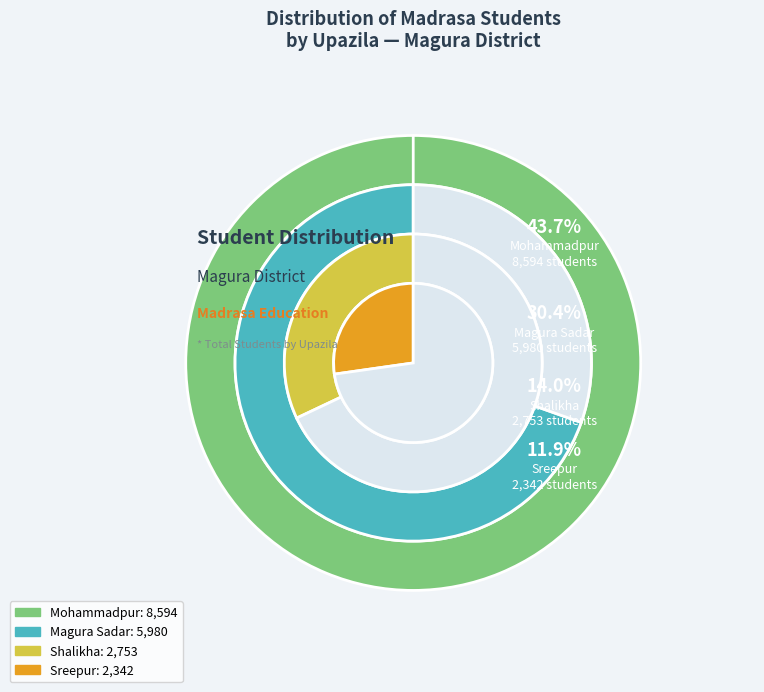

Is Shalikha the majority of the pie?

No